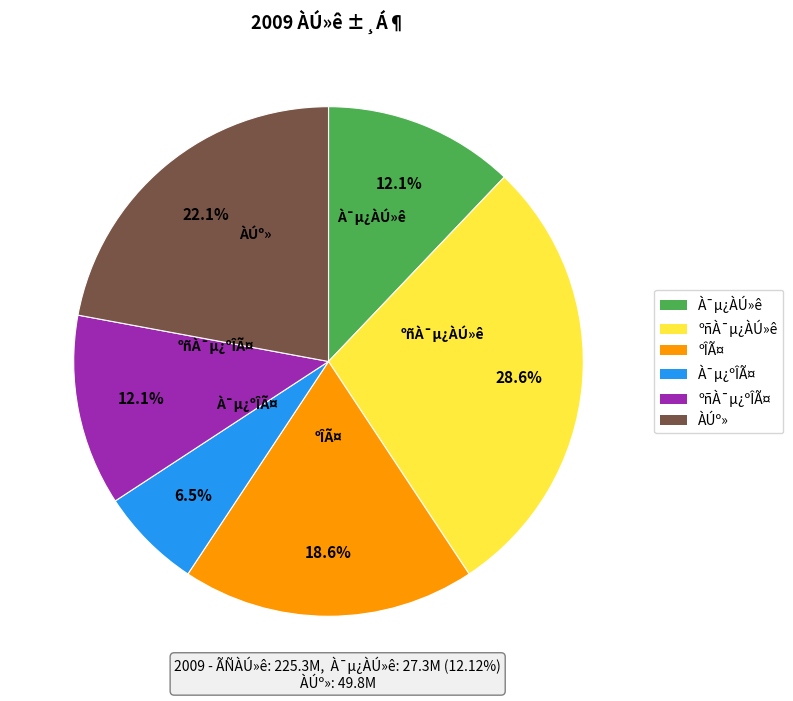

Which category has the biggest portion of the pie?

ºñÀ¯µ¿ÀÚ»ê